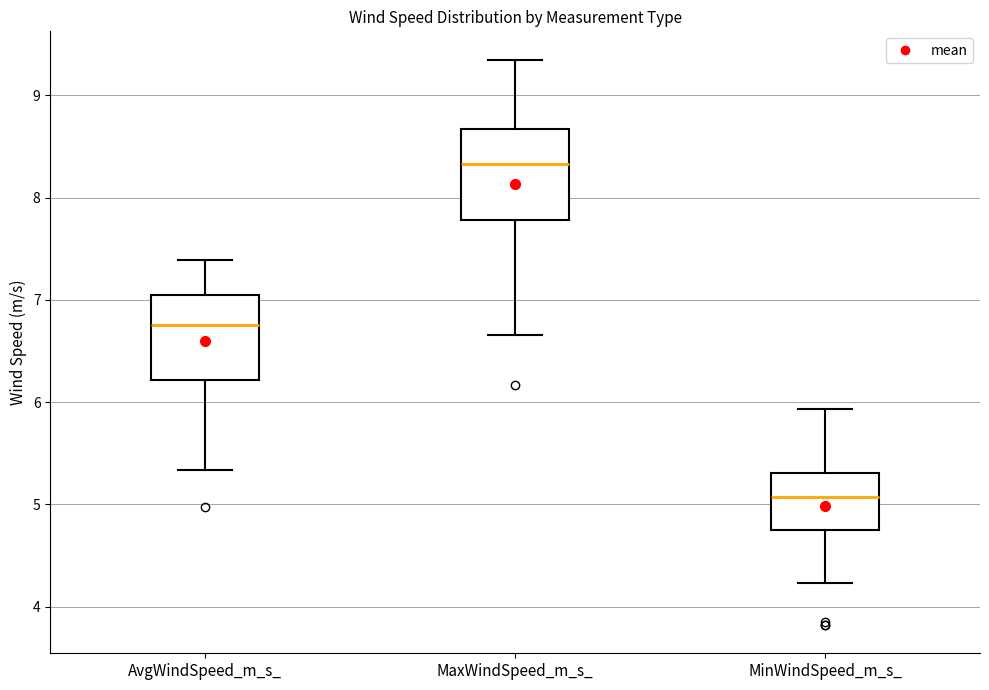

Reading left to right, transcribe this box plot: for each box, give where its median line is, the range the box spans, and where its two whiskers end, as read against the y-axis. The values are not printed on the chart, so give them approximately, as read against the axis.

AvgWindSpeed_m_s_: median 6.8, box 6.2 to 7.0, whiskers 5.3 to 7.4
MaxWindSpeed_m_s_: median 8.3, box 7.8 to 8.7, whiskers 6.7 to 9.4
MinWindSpeed_m_s_: median 5.1, box 4.7 to 5.3, whiskers 4.2 to 5.9